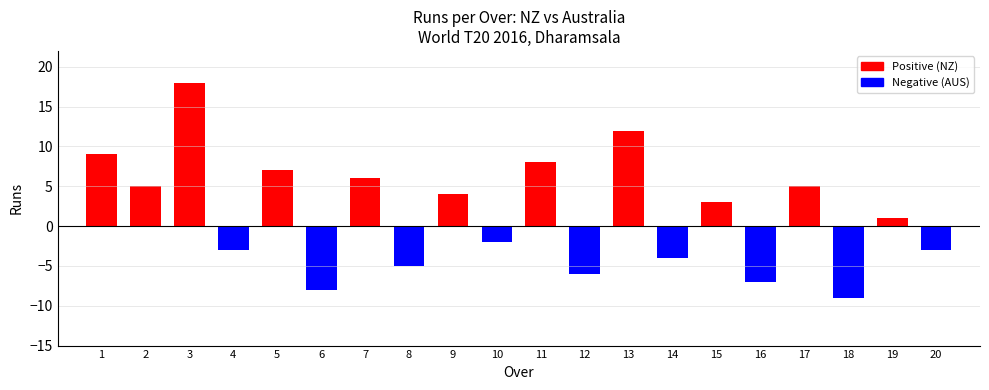

What is the change in value from 5 to 18?

-16